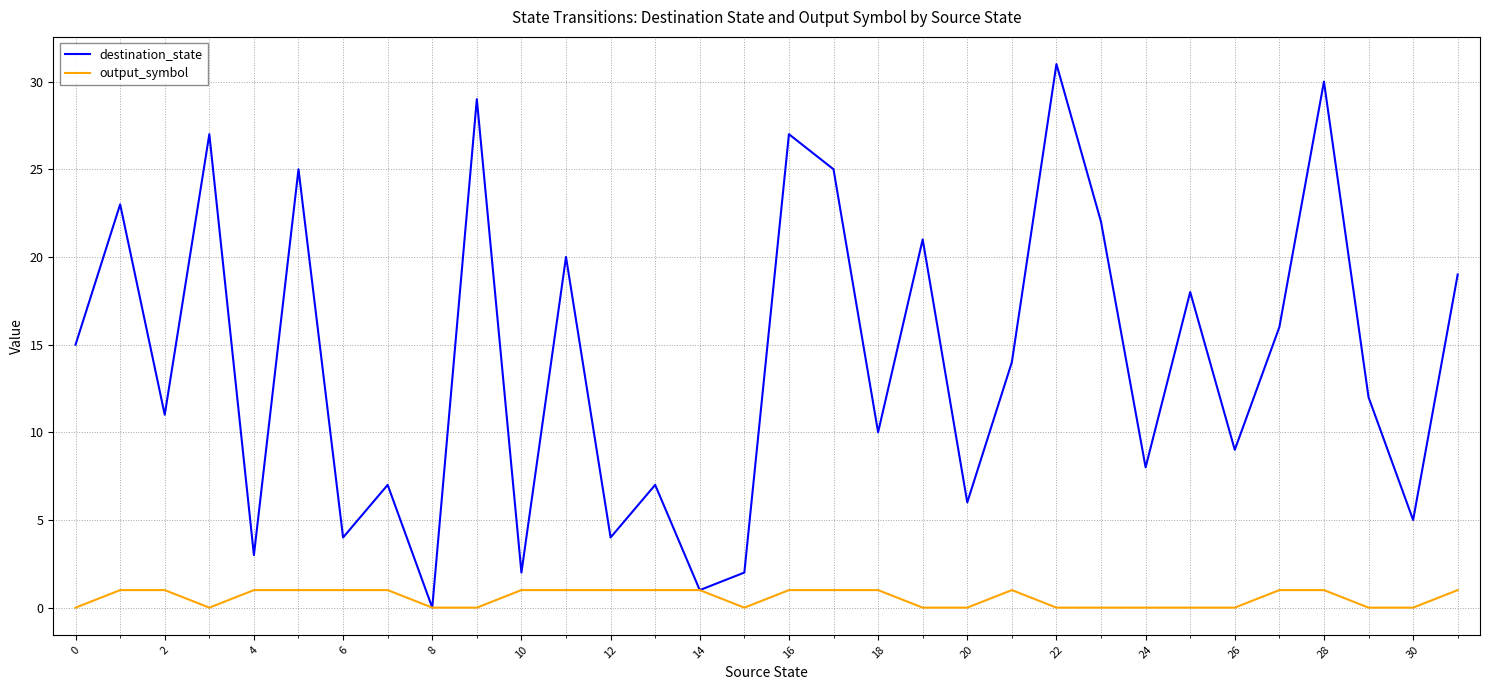

Rank the series by their average value, from highest to lowest.

destination_state, output_symbol